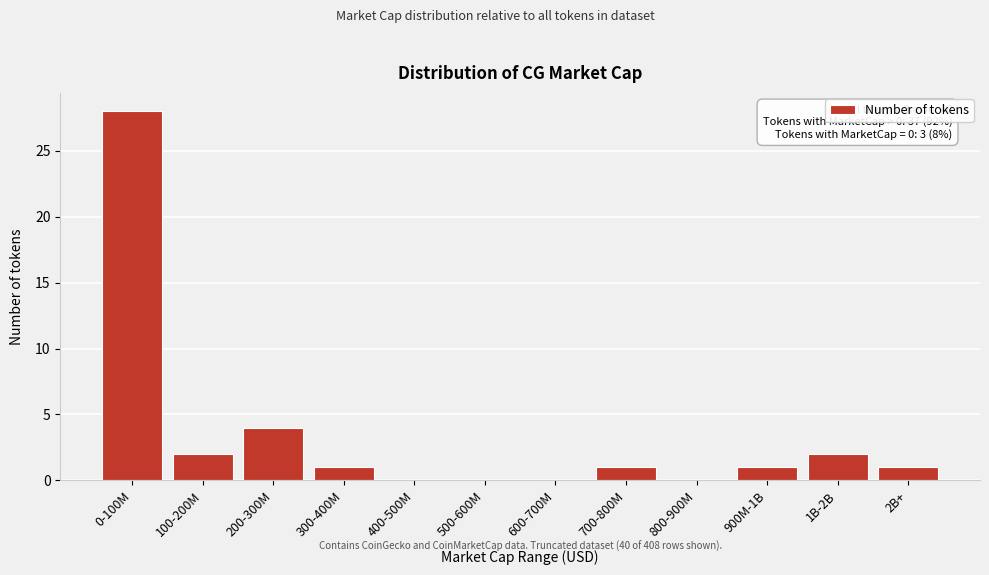

Reading left to right, what are all the values shown in this chart?

0-100M=28	100-200M=2	200-300M=4	300-400M=1	400-500M=0	500-600M=0	600-700M=0	700-800M=1	800-900M=0	900M-1B=1	1B-2B=2	2B+=1